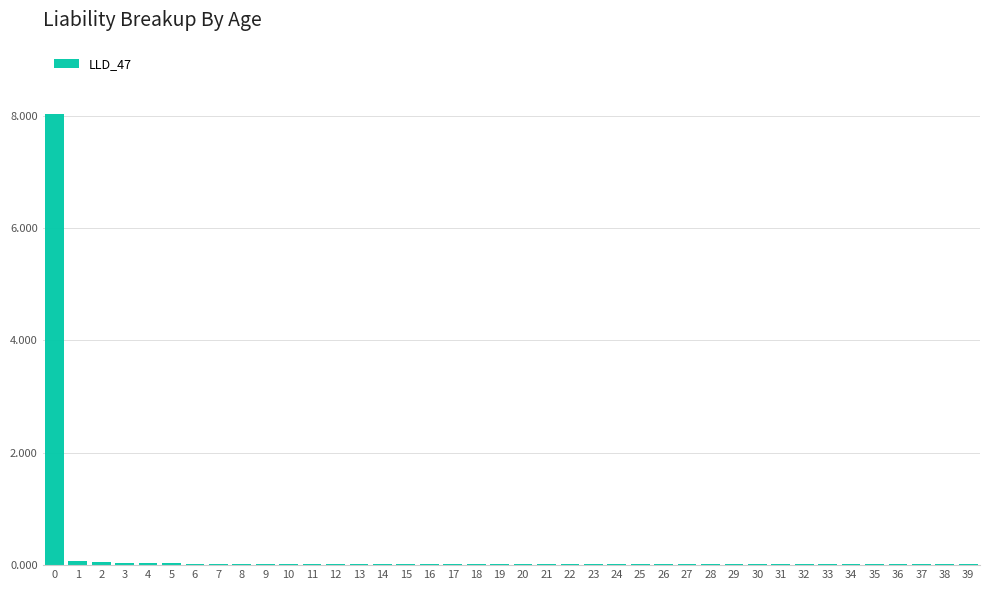

What is the greatest value displayed?

8.0